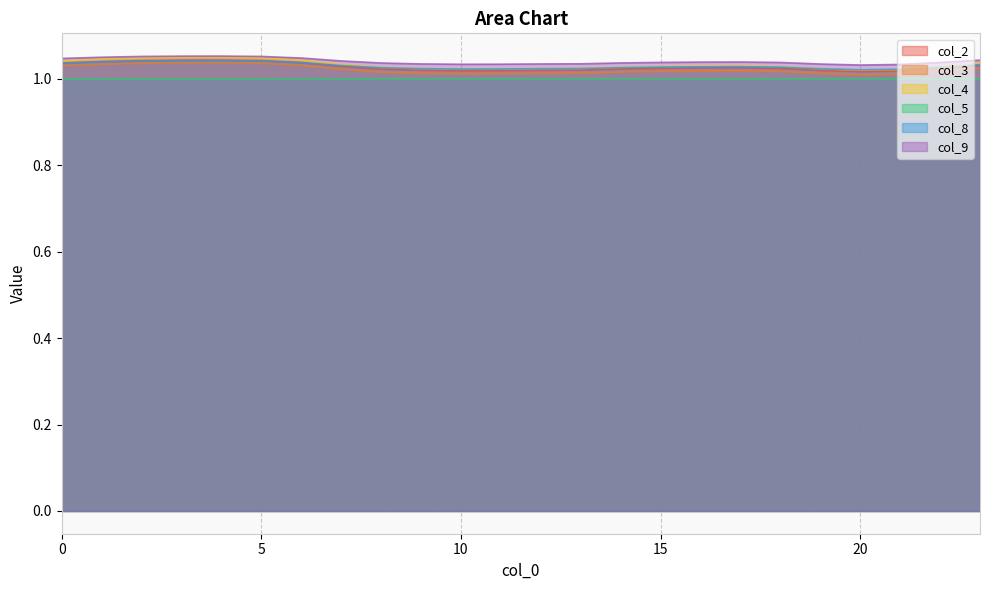

The value of col_5 at 10 is 1.0. True or false?

True